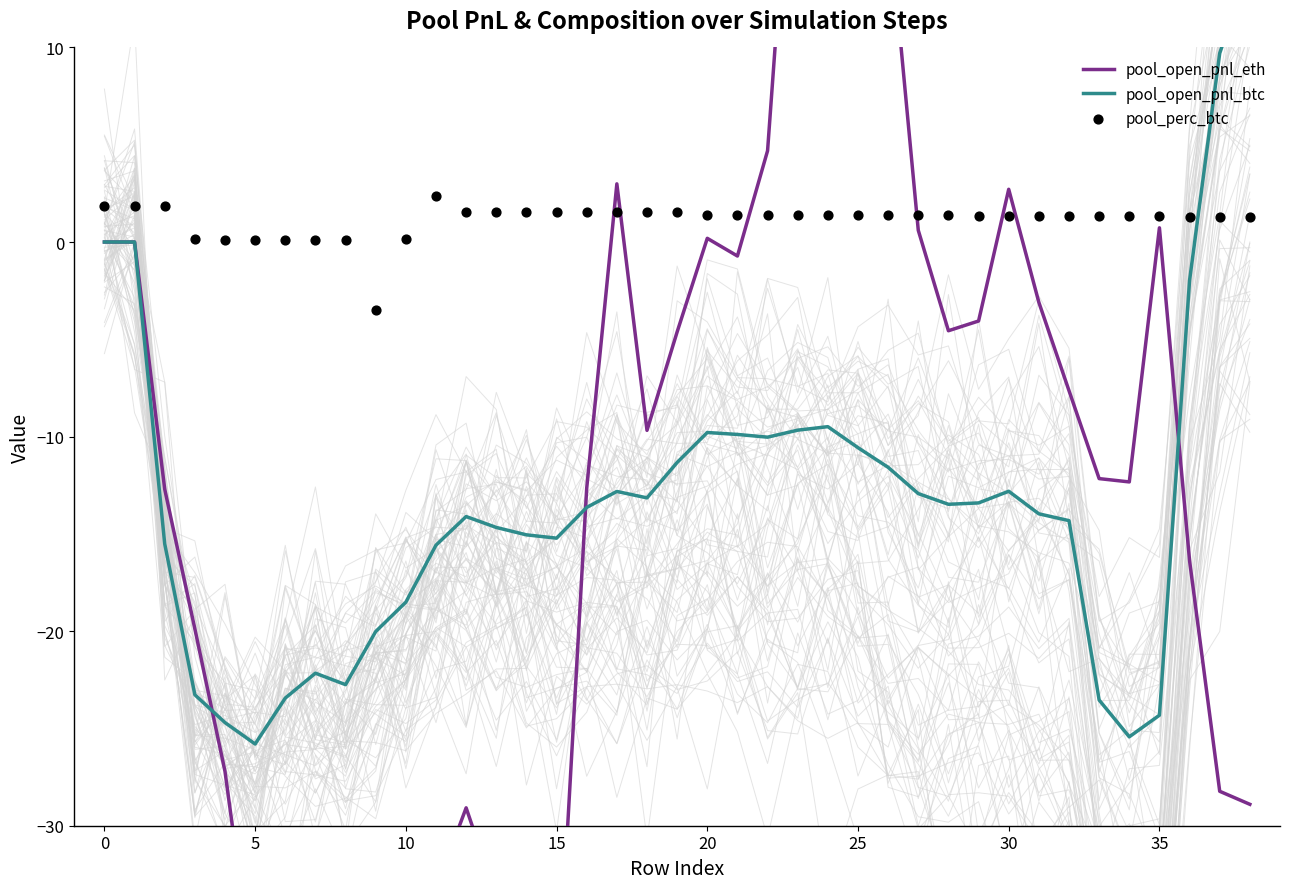

Which series has the largest total across all categories?

pool_perc_btc